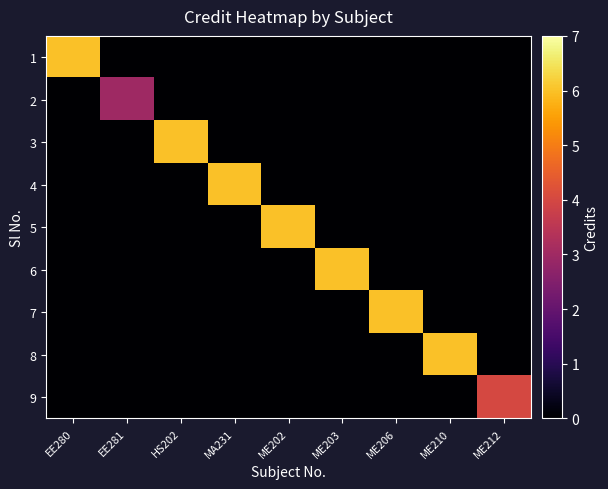

Which series has the largest range (max minus min)?

1